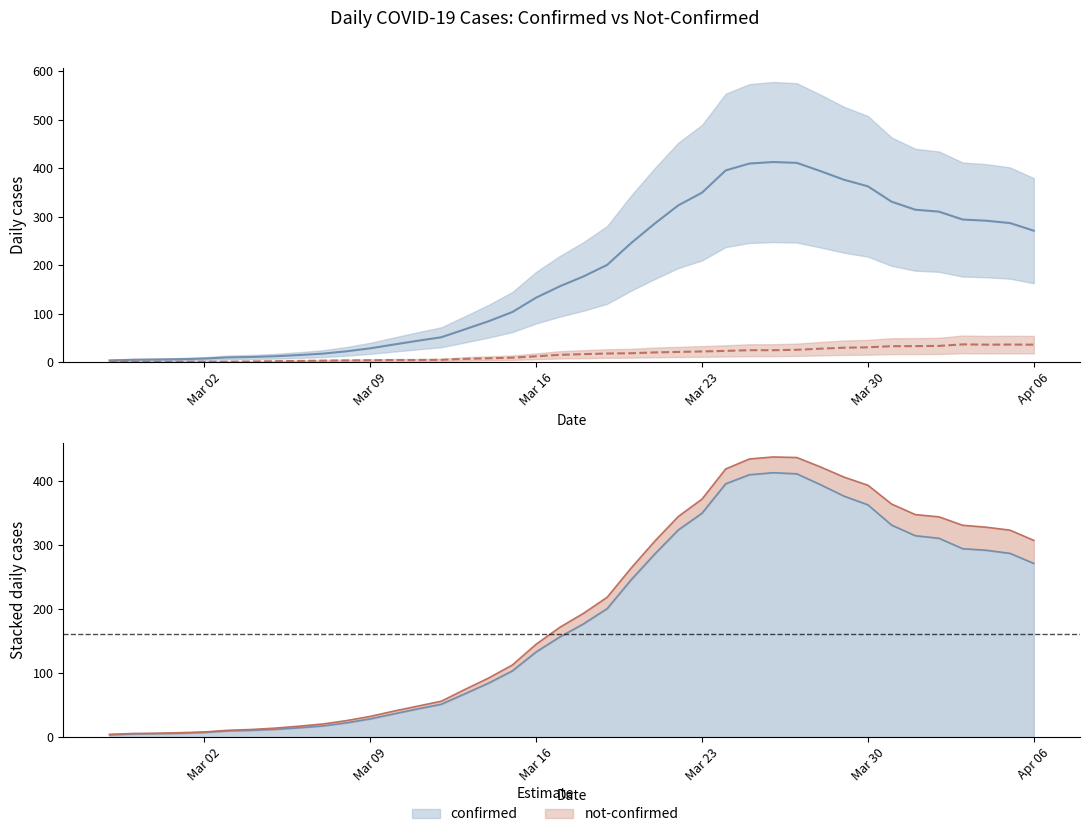

Rank the series by their maximum value, from lowest to highest.

not-confirmed, confirmed